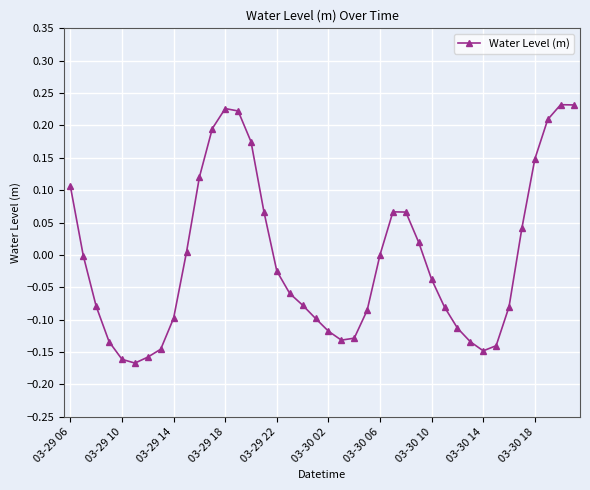

How many data points does each series have?

40